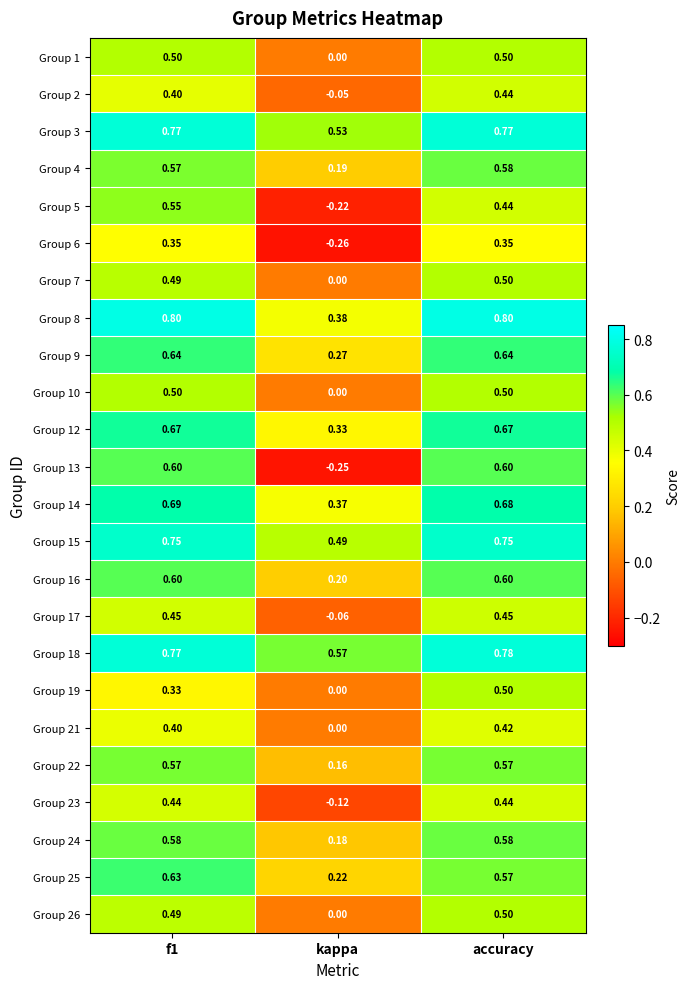

At which label is Group 2 closest to 0?

kappa